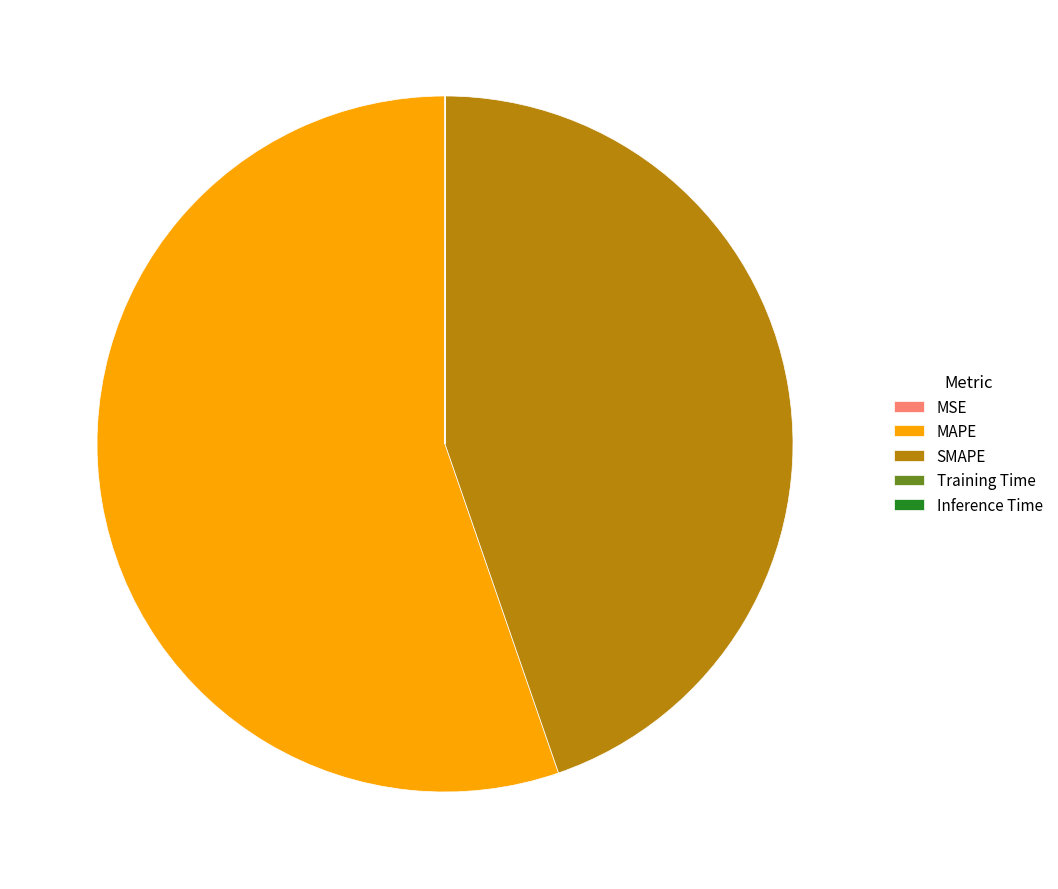

What is the largest slice in the pie chart?

MAPE